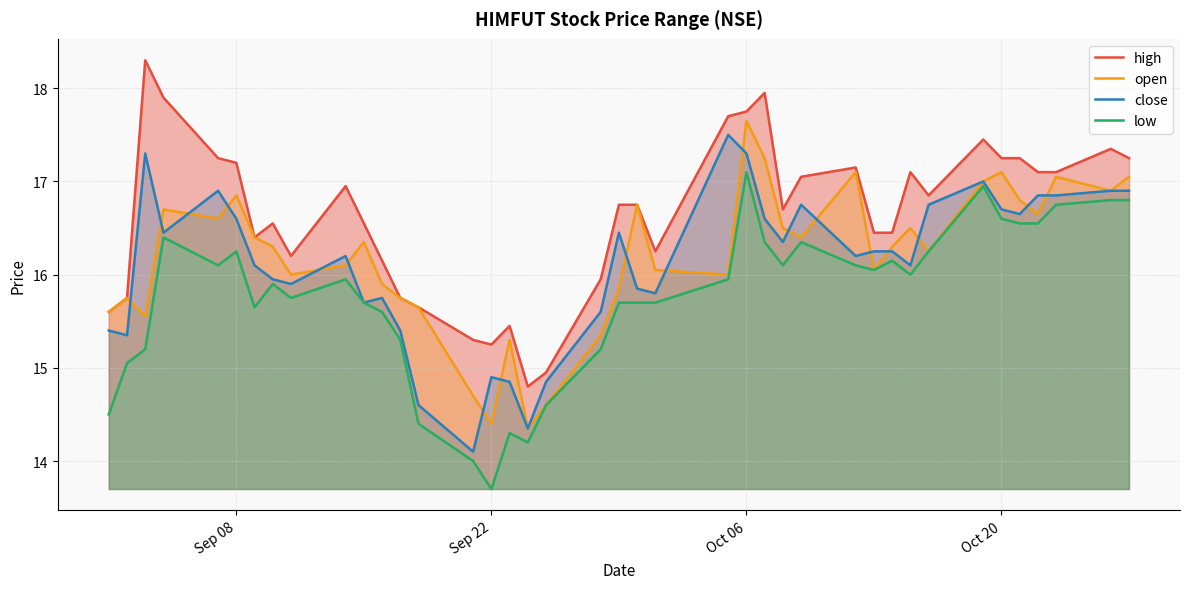

The open series shows 8.8 at Sep 22. True or false?

False